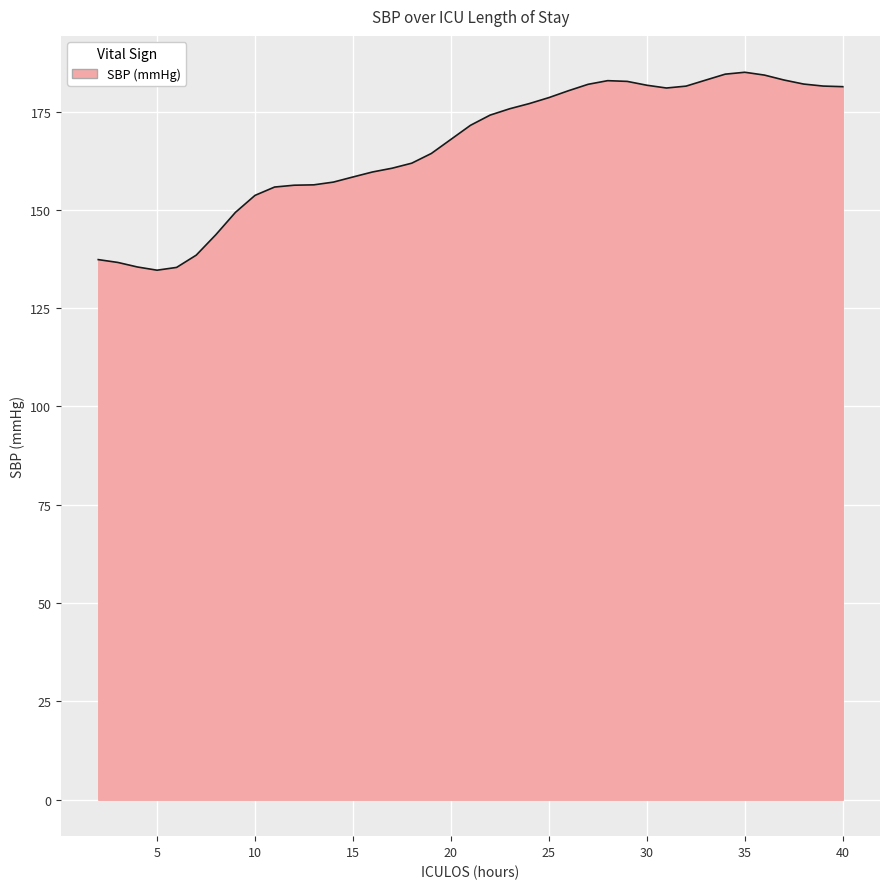

How many lines are shown in the chart?

1